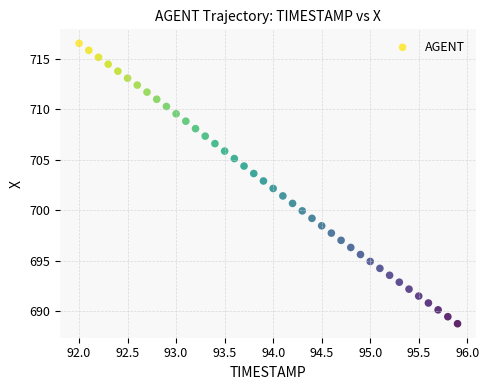

What is the range of Y values (max minus min)?

27.8